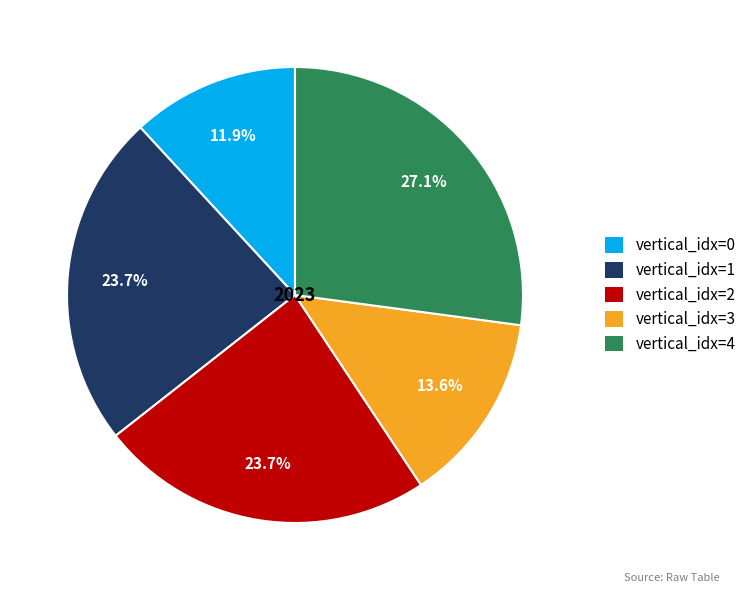

Is the sum of vertical_idx=1 and vertical_idx=0 greater than half?

No